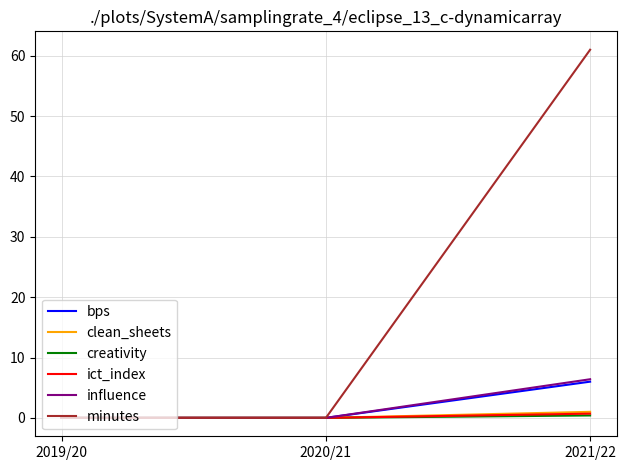

The influence series shows 2.7 at 2020/21. True or false?

False